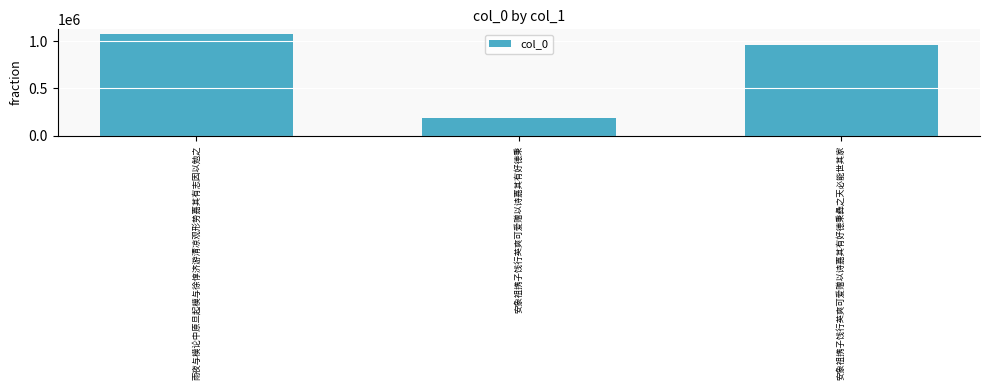

What is the label of the 1st bar from the left?

雨夜与模论中原旦起模与徐惇济游清凉观形势嘉其有志因以勉之